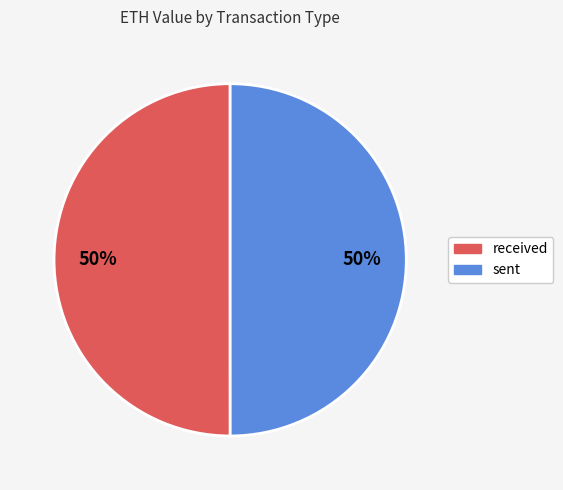

Do received and sent together represent more than half of the pie?

Yes